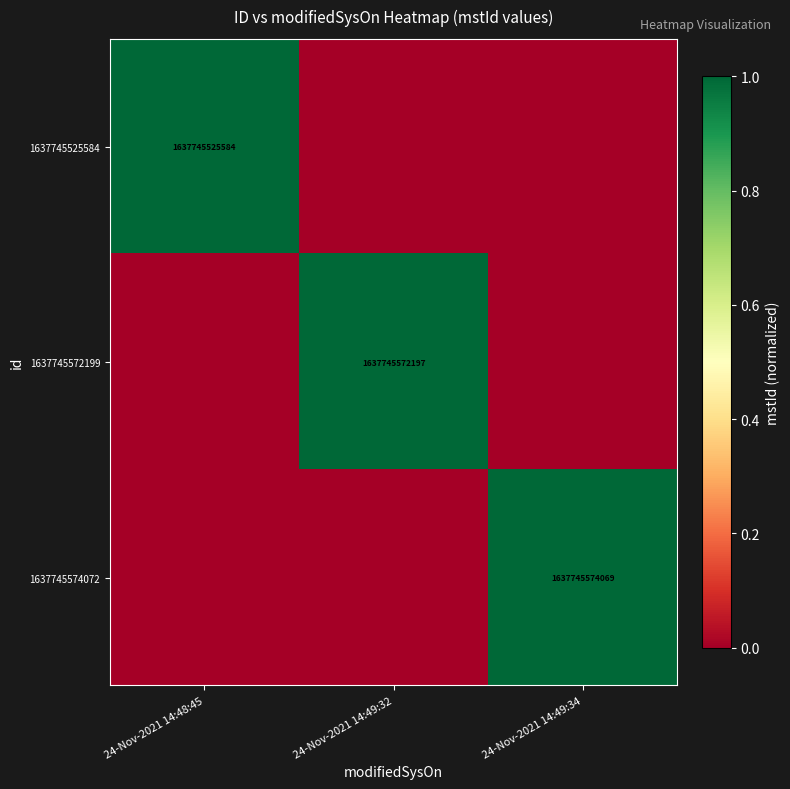

True or false: 1637745572199 has a value of 1637745572197 at 24-Nov-2021 14:49:32.

True